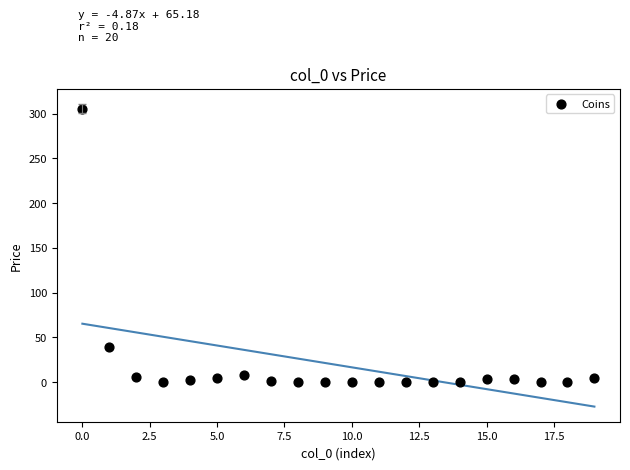

What Y value in the scatter plot is closest to 152?

38.9